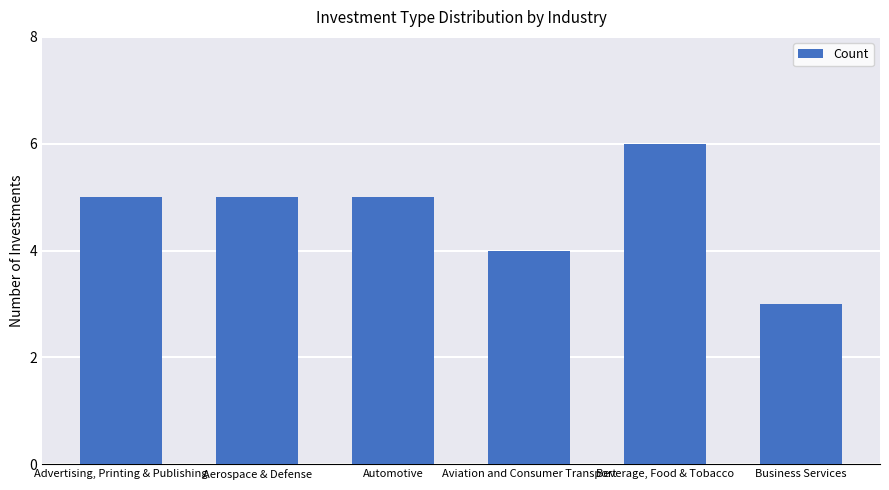

How many distinct data groups are displayed?

1